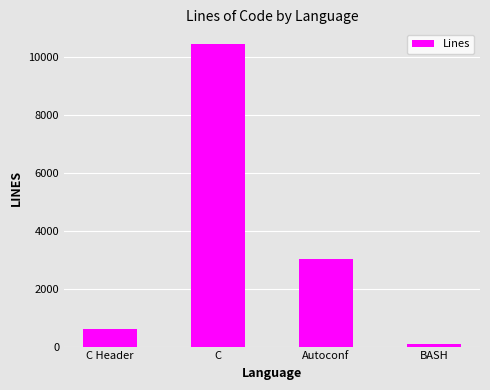

List the labels in order of value, smallest first.

BASH, C Header, Autoconf, C